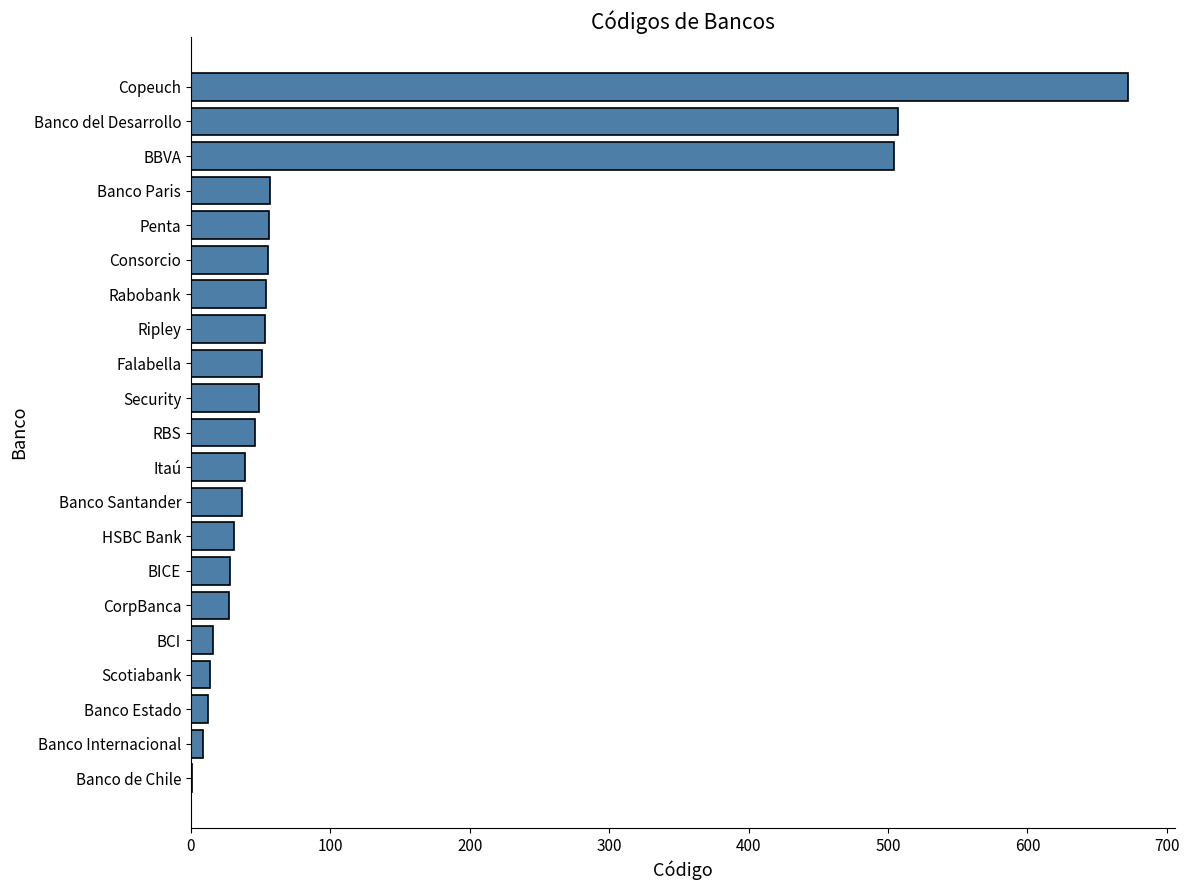

True or false: the data shows 51 at Falabella.

True